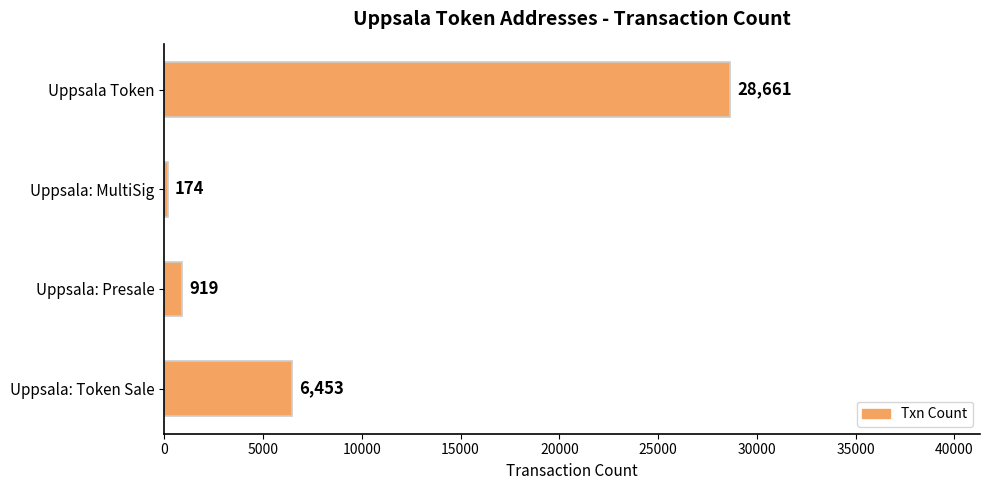

True or false: the data shows 28661 at Uppsala Token.

True